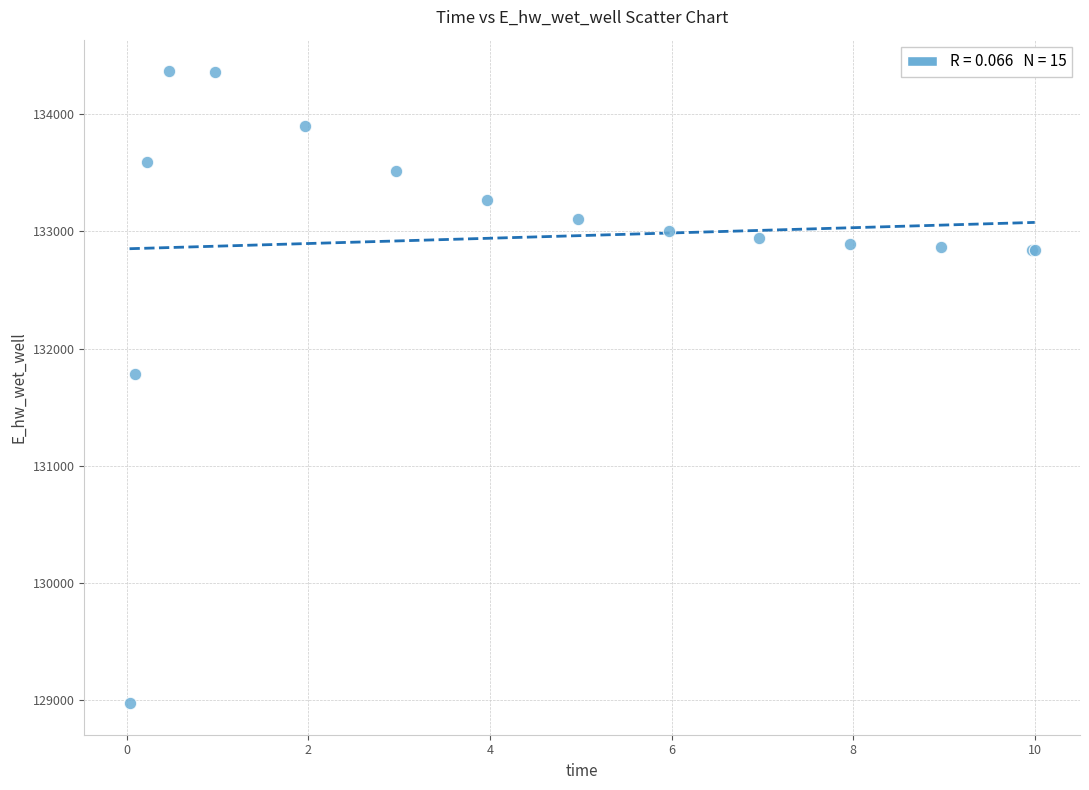

What Y value in the scatter plot is closest to 131670?

131787.0